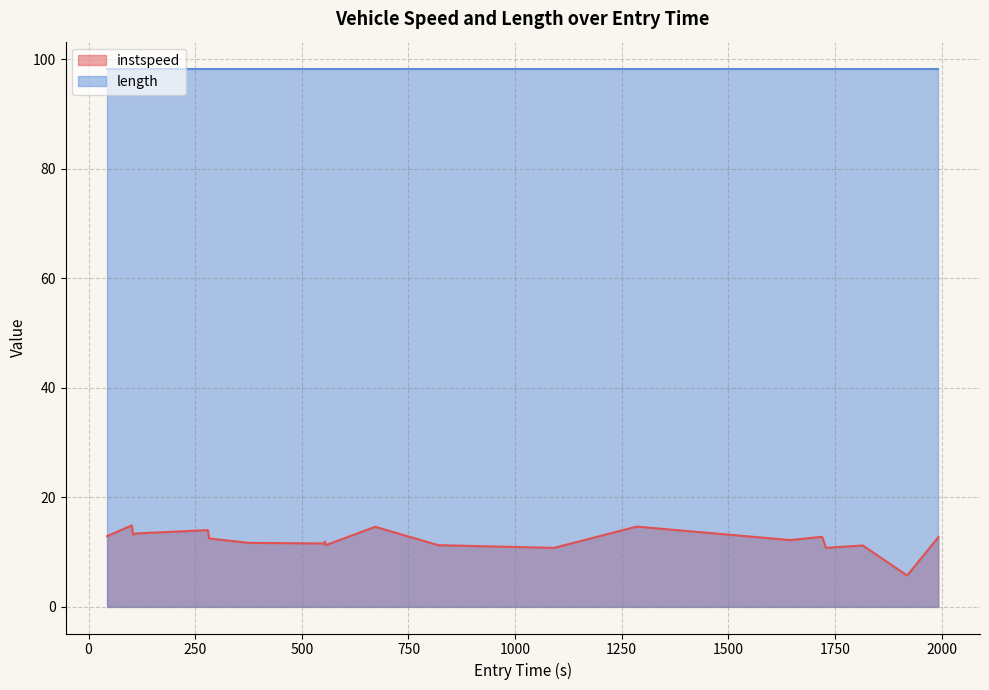

What is the greatest value displayed?

98.3